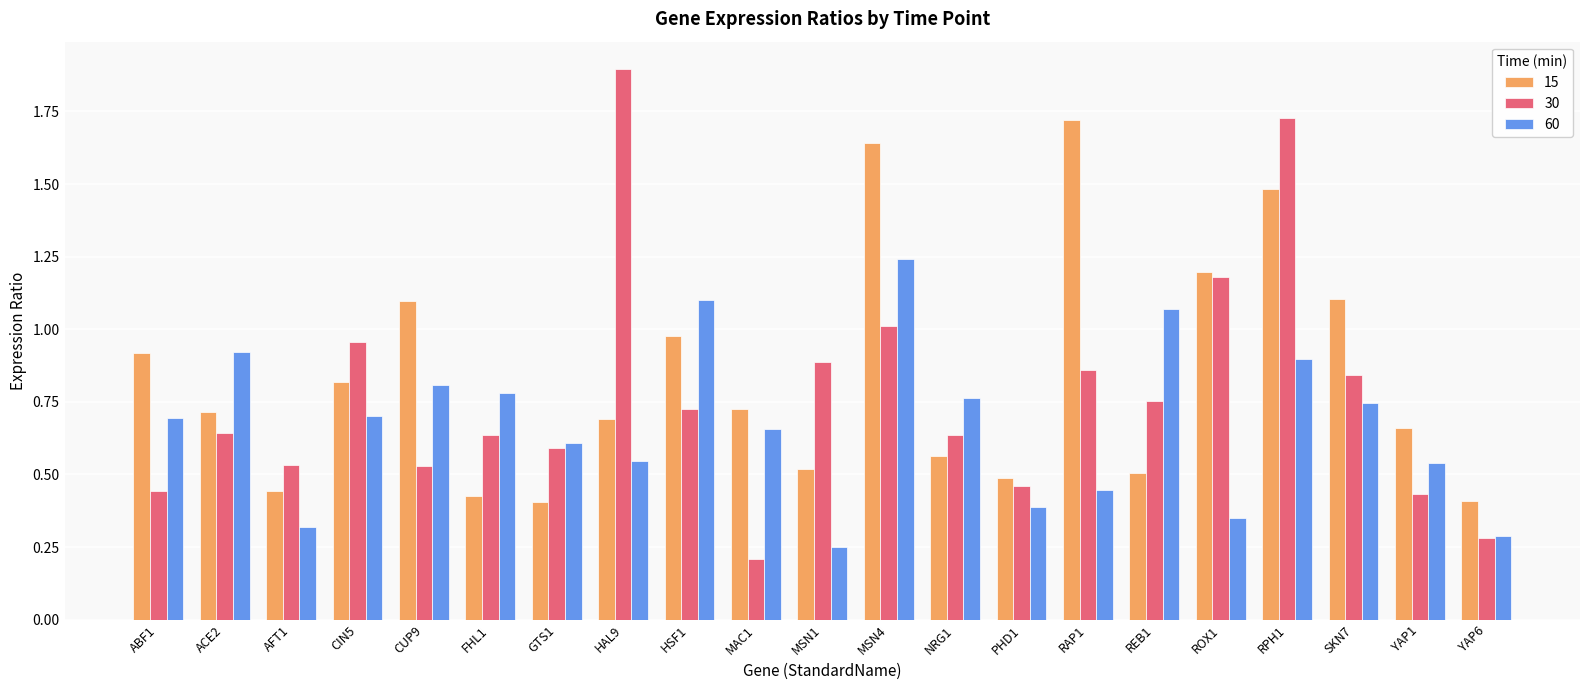

Is it true that 15 equals 1.8 at CUP9?

False